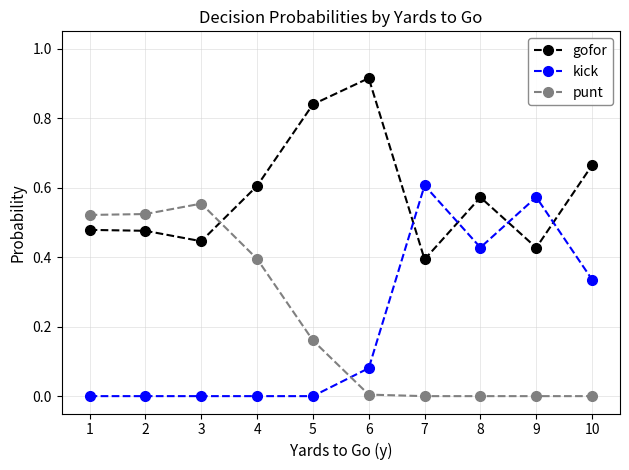

List the series in order of their peak value, highest first.

gofor, kick, punt